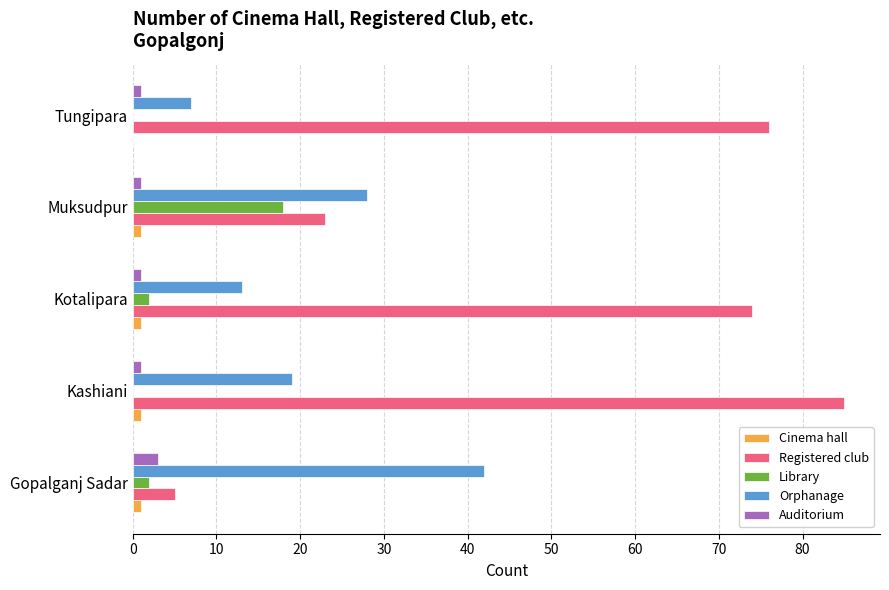

True or false: Registered club has a value of 85 at Kashiani.

True